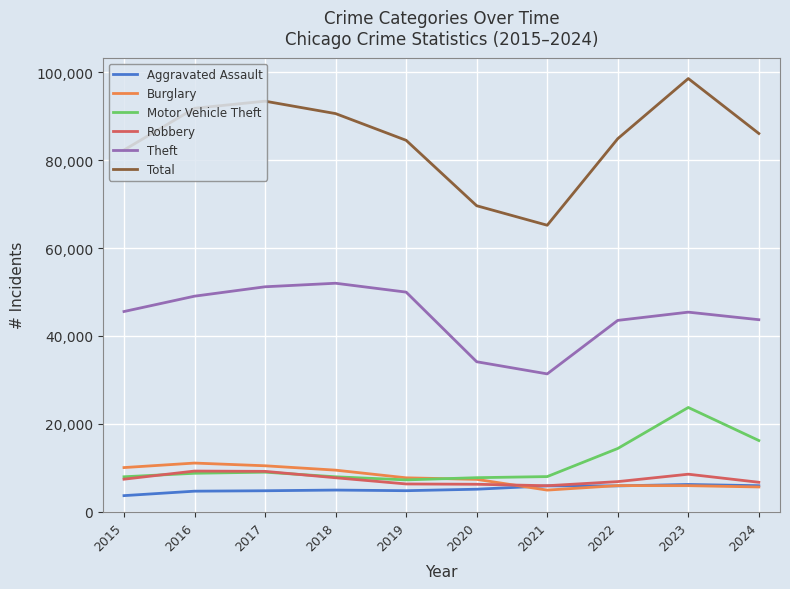

Which series has the largest total across all categories?

Total